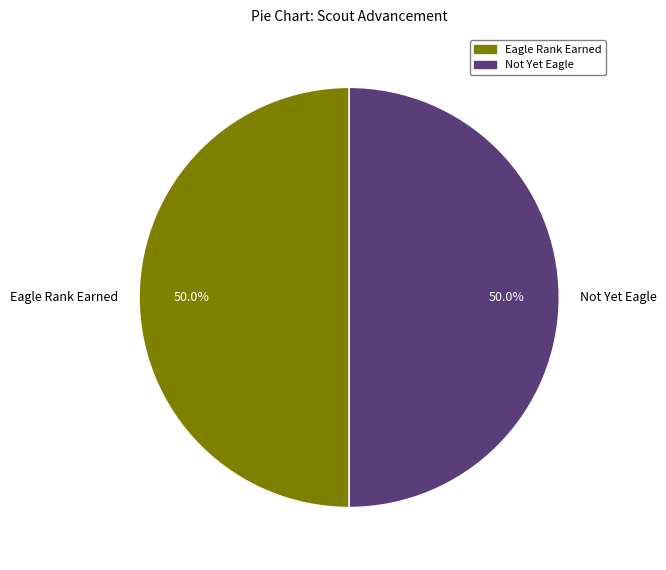

What portion of the pie excludes Not Yet Eagle?

50.0%